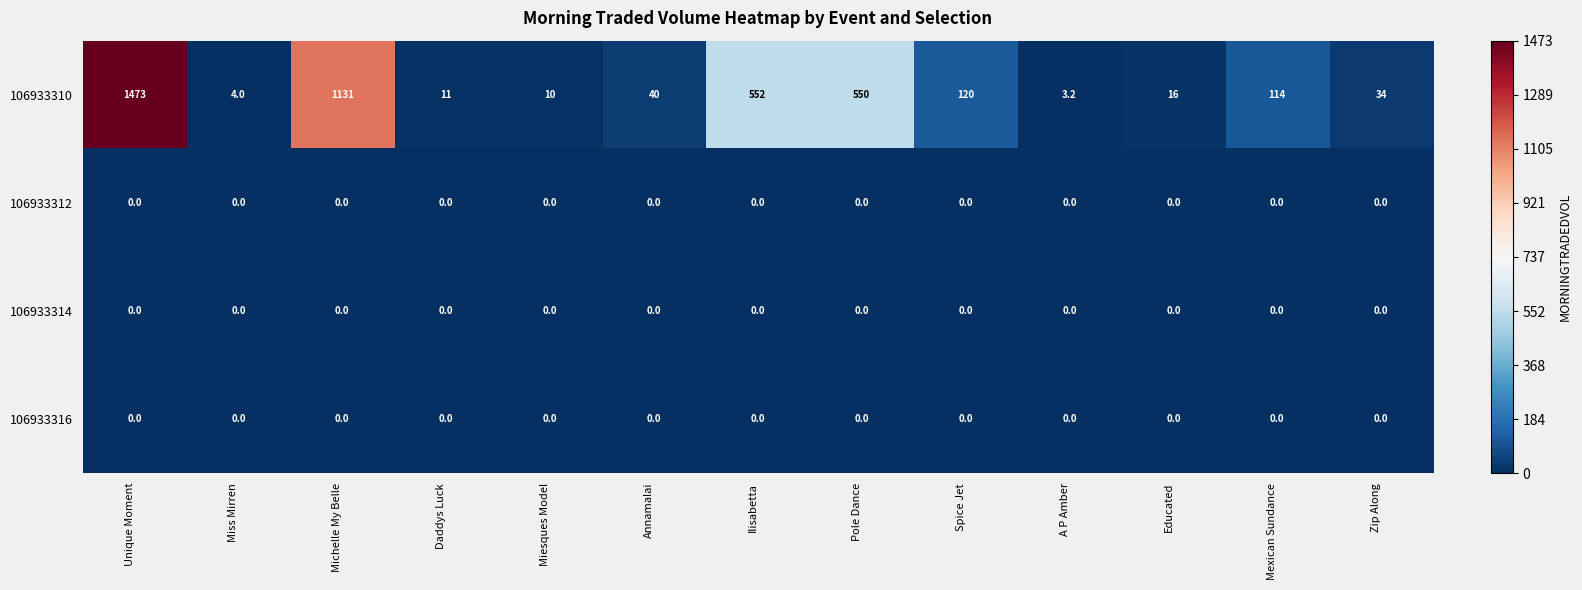

Between Daddys Luck and Zip Along, which series saw the biggest shift?

106933310